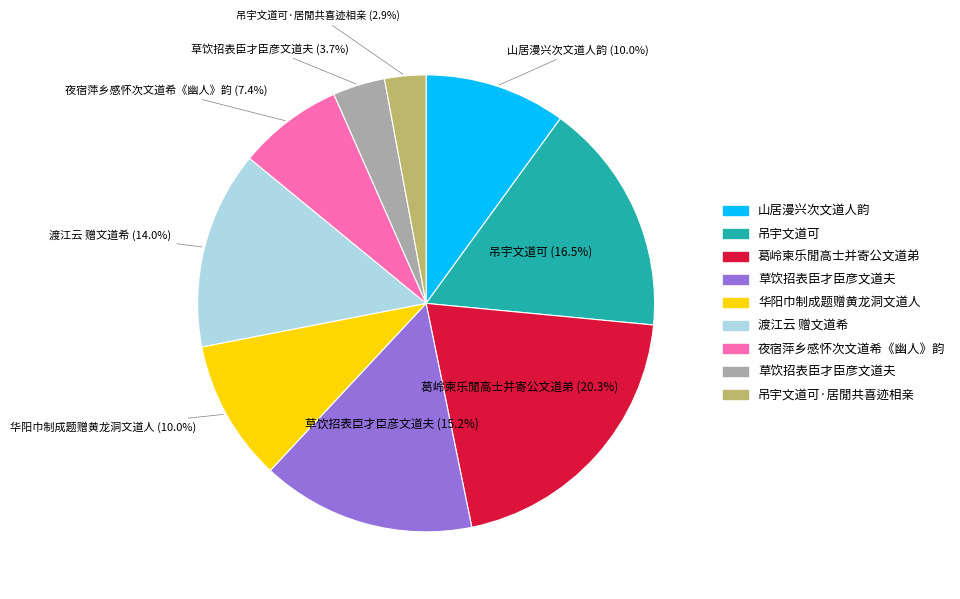

Is there any slice that represents more than half of the pie?

No